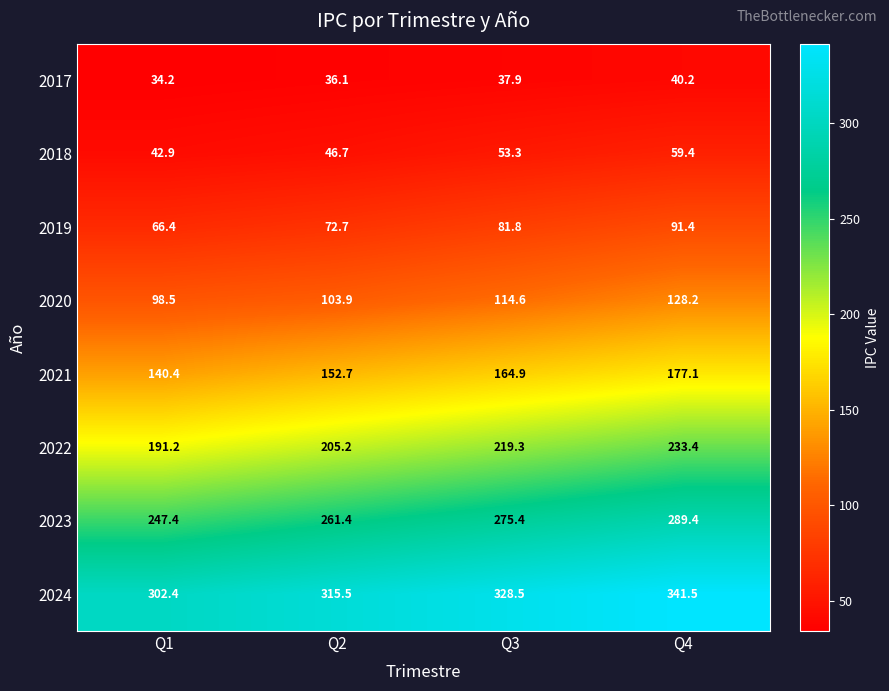

What is the approximate value of 2017 at Q1?

34.2